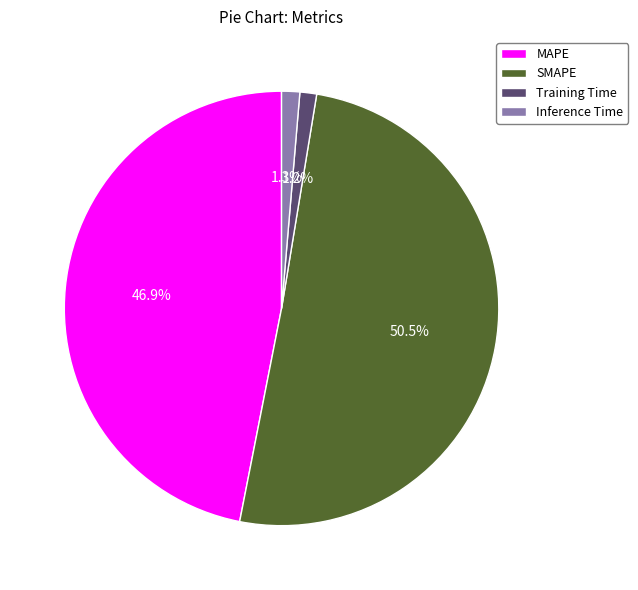

How many slices are in this pie chart?

4